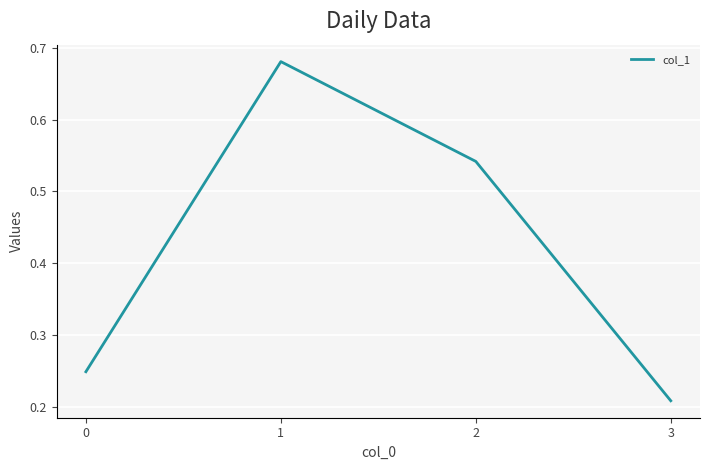

Rank the categories by value from lowest to highest.

3, 0, 2, 1